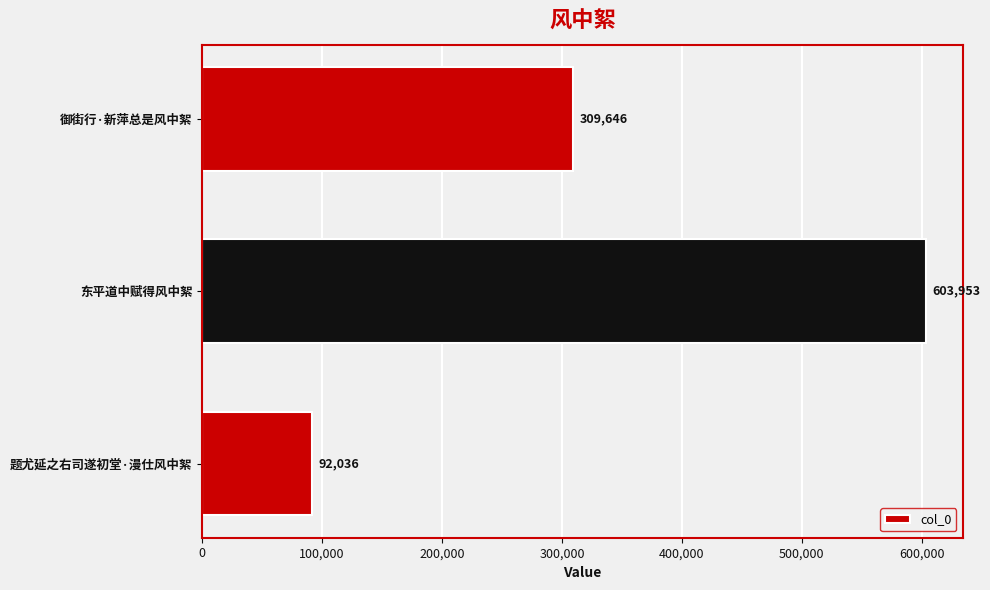

How many values are between 92036 and 603953?

3